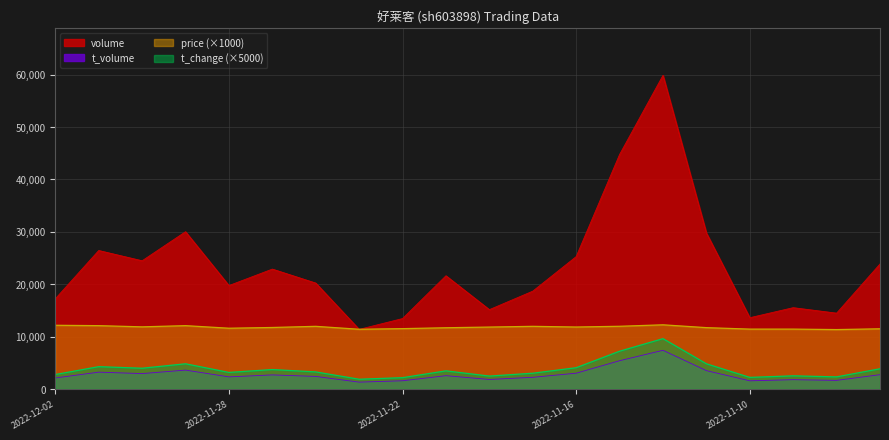

Does the chart display data point markers on the line(s)?

No